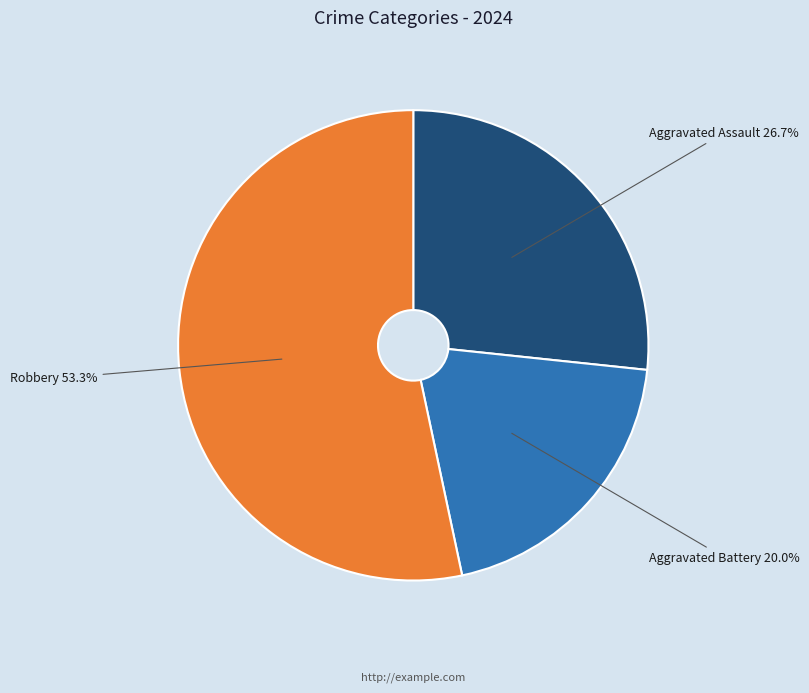

To the nearest percent, what is the average slice percentage?

33%